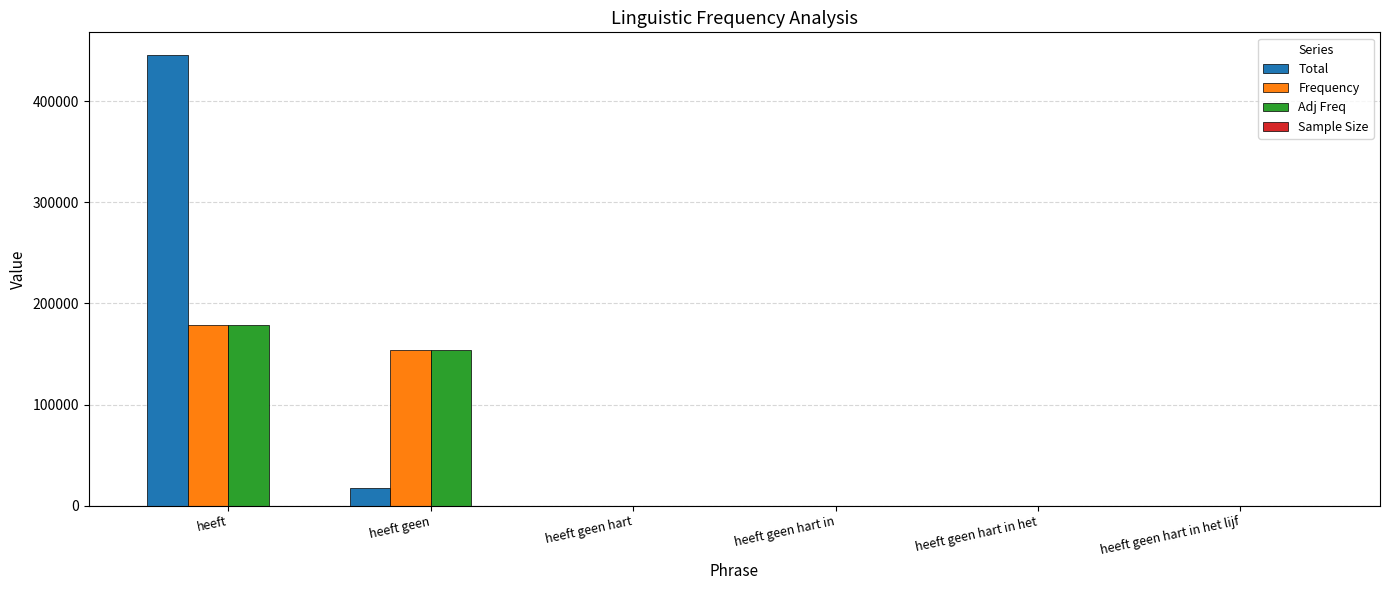

The value of Total at heeft geen hart in het lijf is 149502. True or false?

False